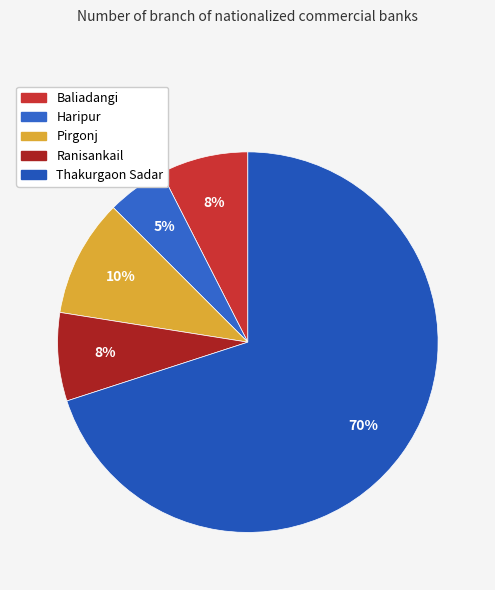

Is it true that Thakurgaon Sadar is 59% of the pie?

False